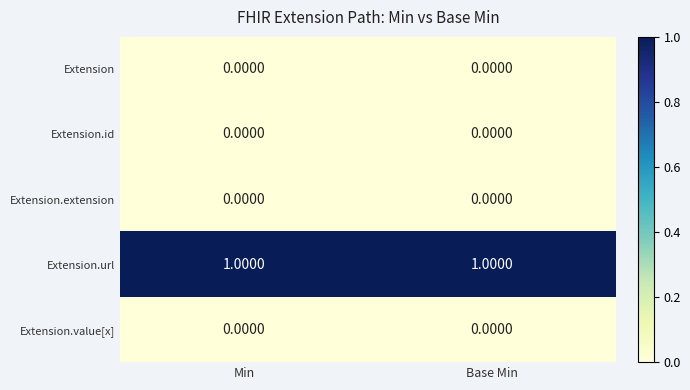

At how many categories does at least one series exceed 0?

2